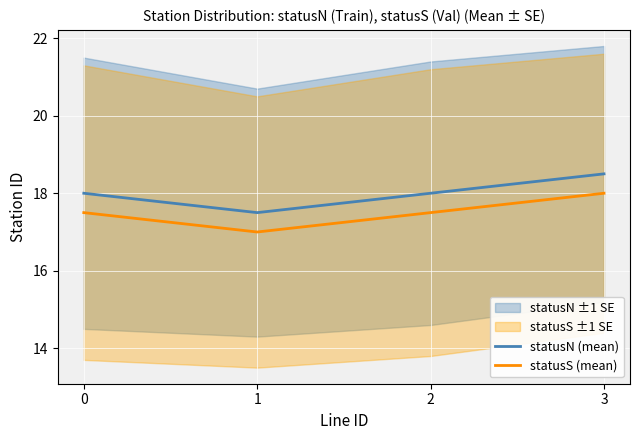

True or false: statusS (mean) and statusN (mean) intersect in this chart.

False